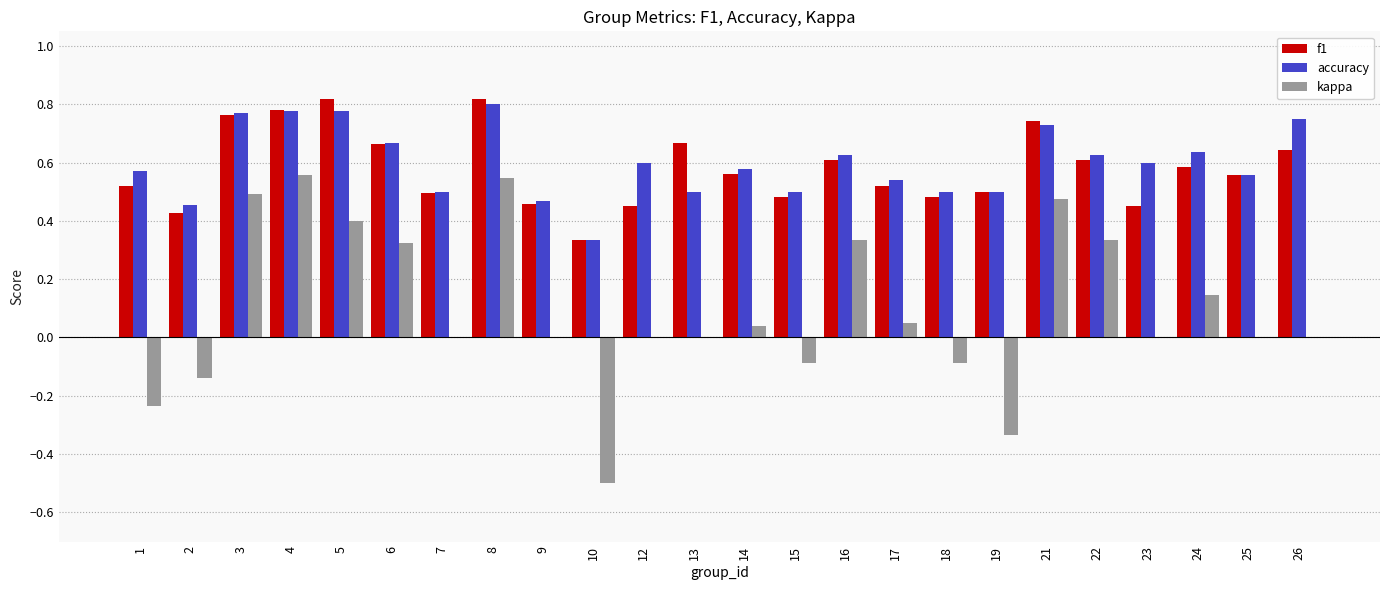

What is the total value across all series at 9?

0.9